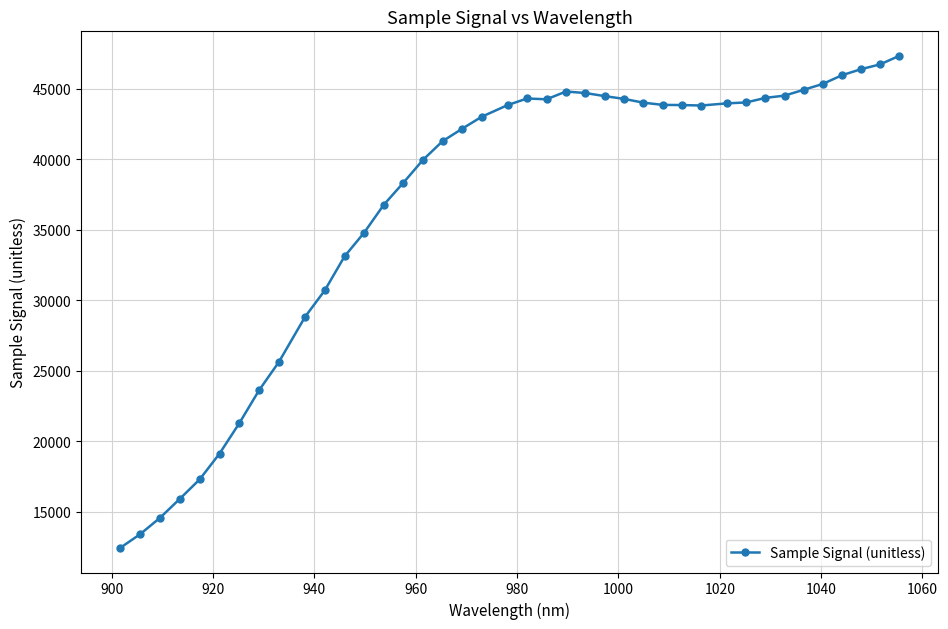

How many distinct data groups are displayed?

1